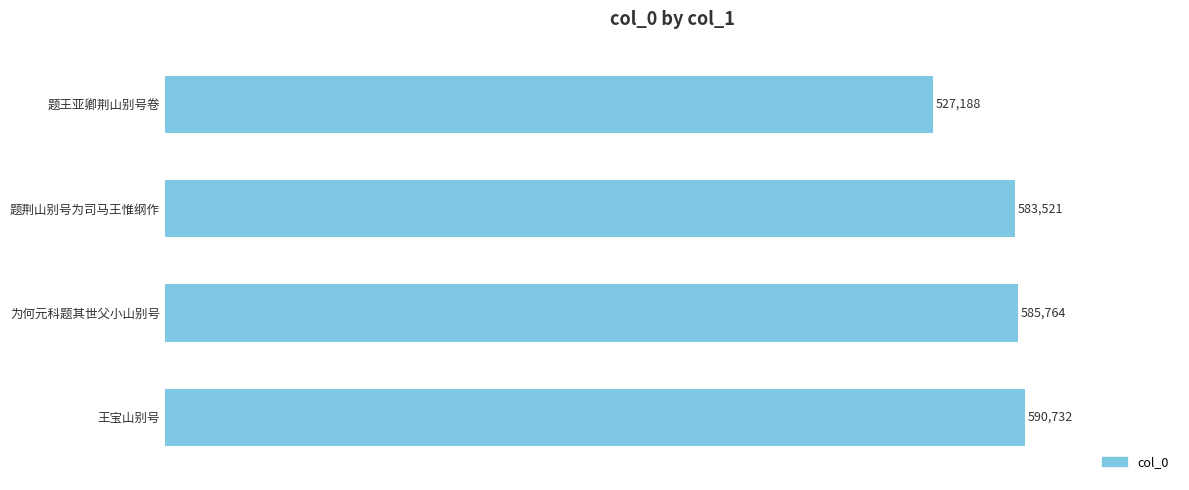

Where is the data nearest to the value 558960?

题荆山别号为司马王惟纲作